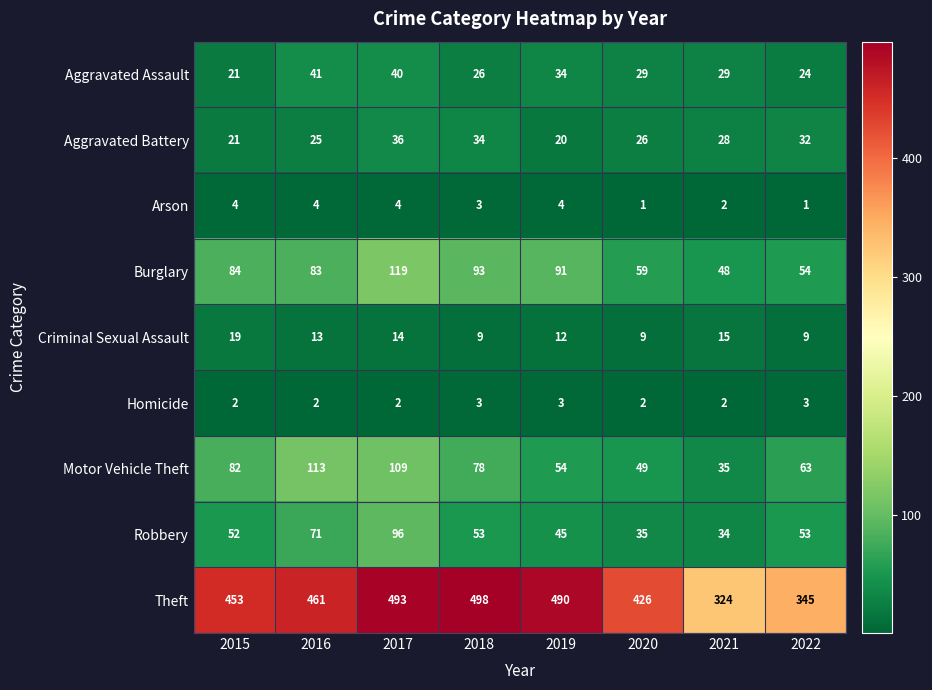

What is the spread (max minus min) of values at 2015?

451